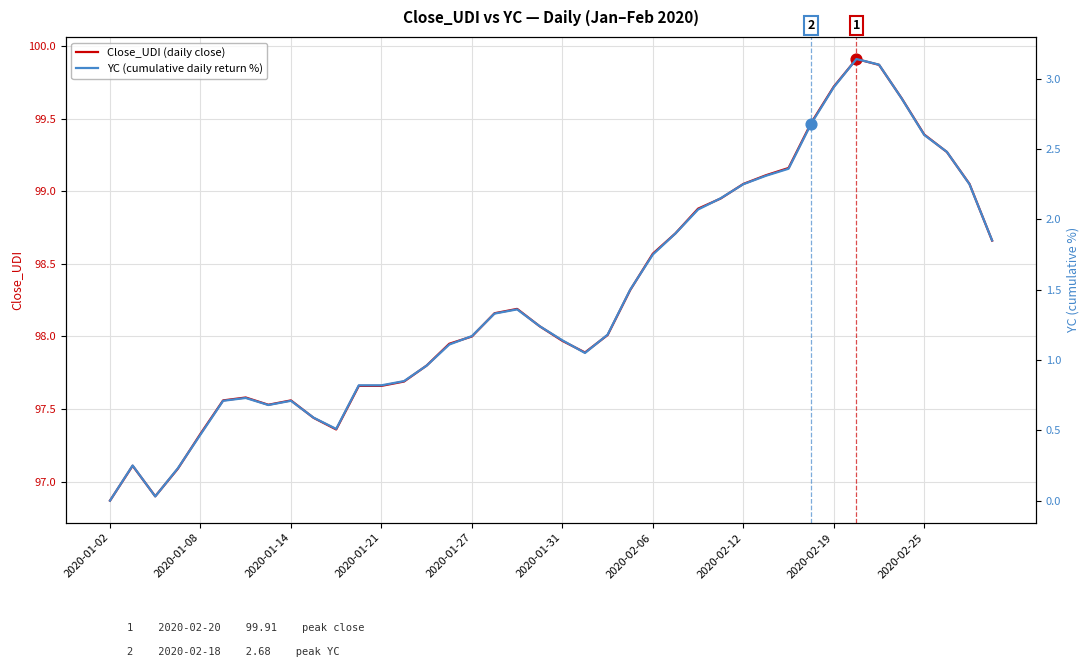

What are all the series names shown in the legend?

Close_UDI, YC